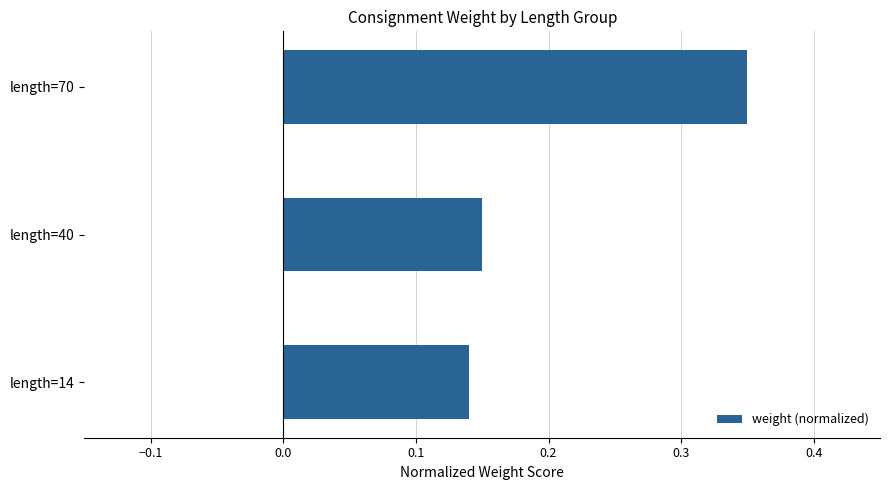

What is the sum of all values?

0.6